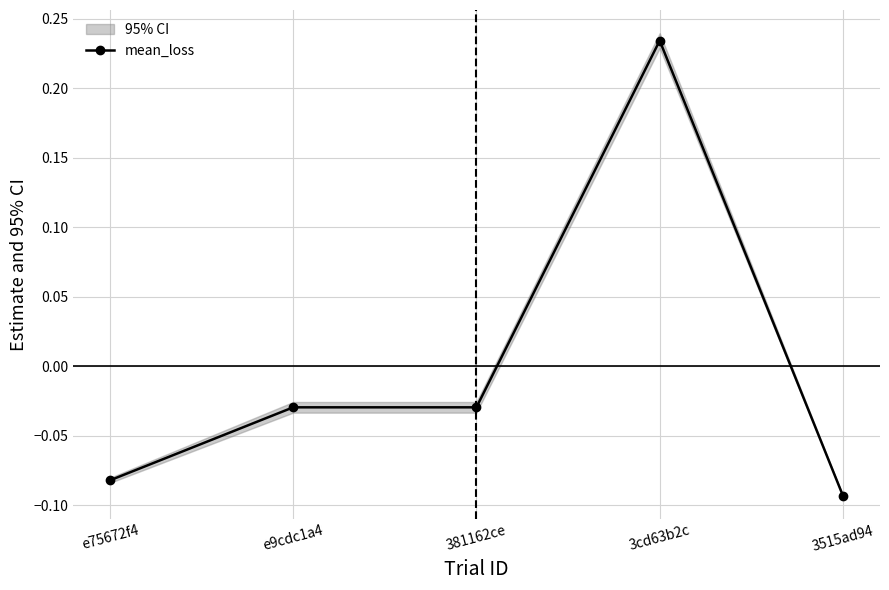

How many values are below zero?

4